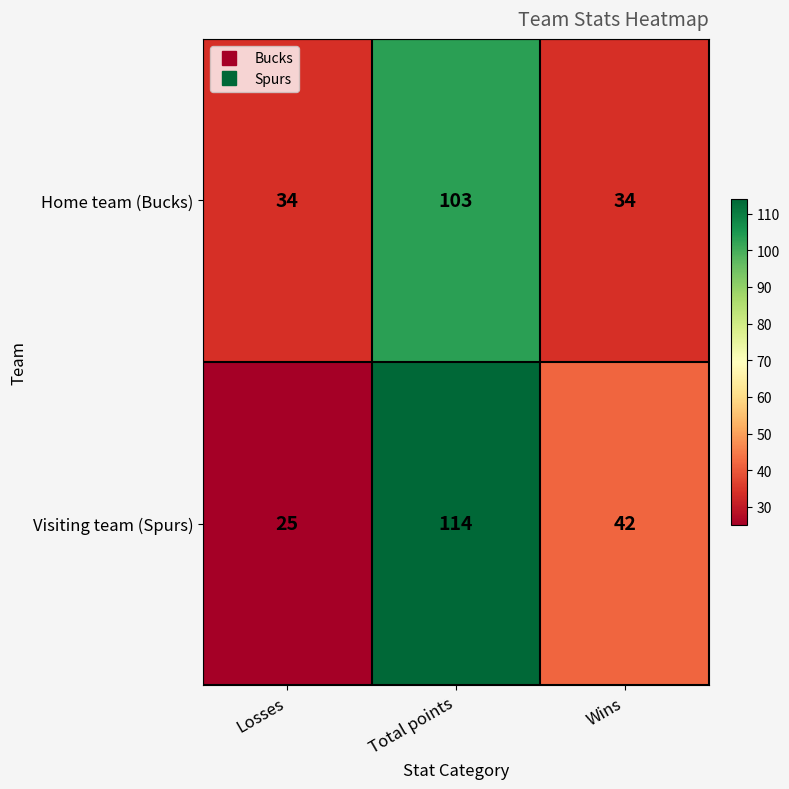

At which category is the sum across all series the highest?

Total points